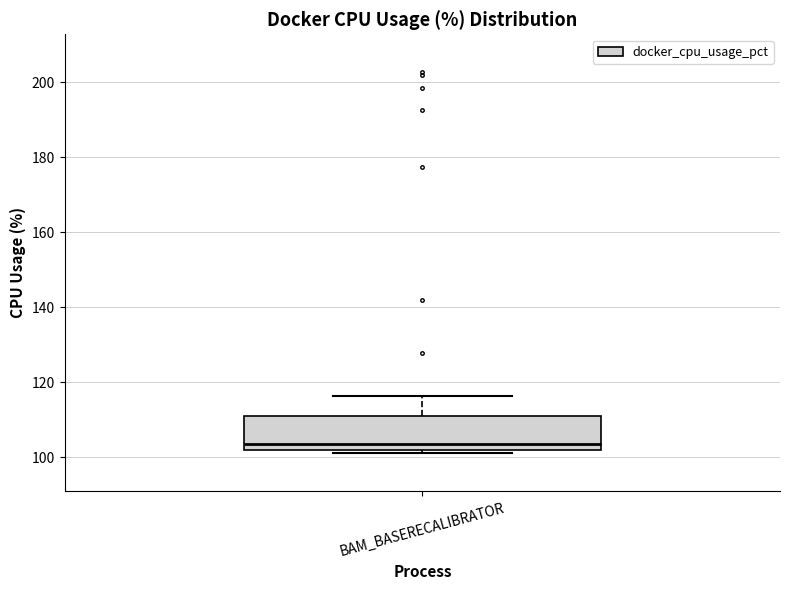

Read this box plot against the y-axis: the position of the median line, the range covered by the box, and the ends of both whiskers. The values are not printed on the chart, so give them approximately, as read against the axis.

median 104, box 102 to 112, whiskers 102 (just below the box's lower edge) to 116